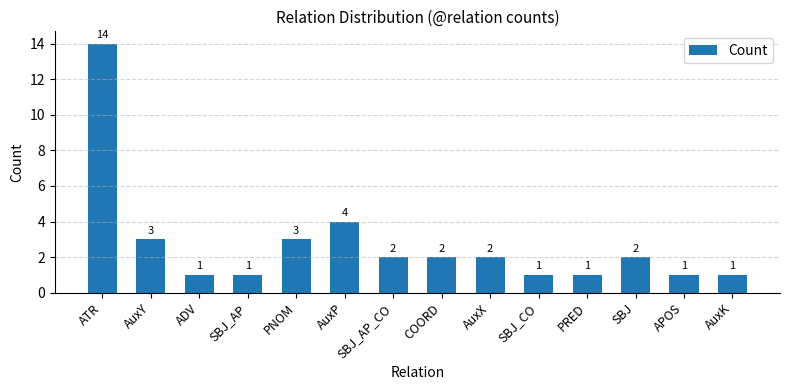

The chart shows a value of 2 at SBJ_AP_CO. True or false?

True